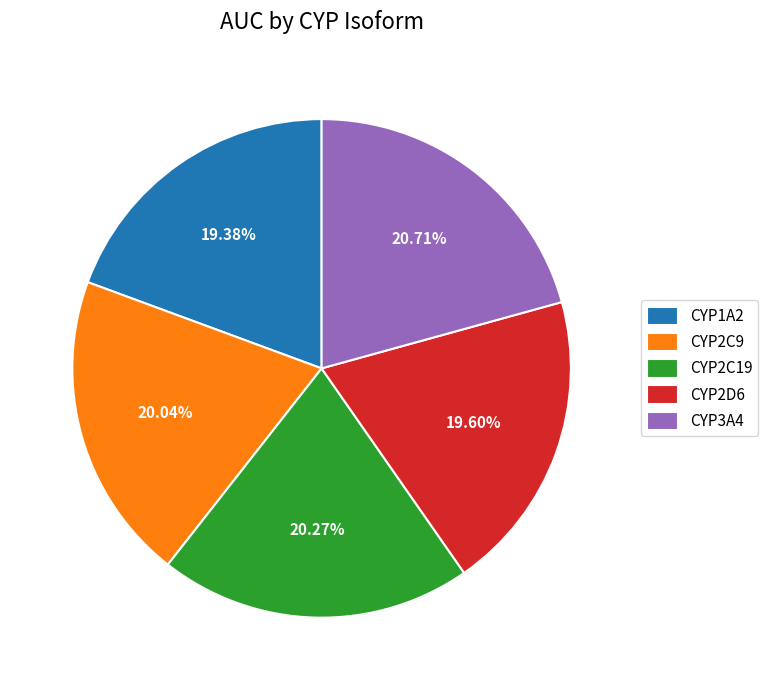

Does any single category account for the majority?

No